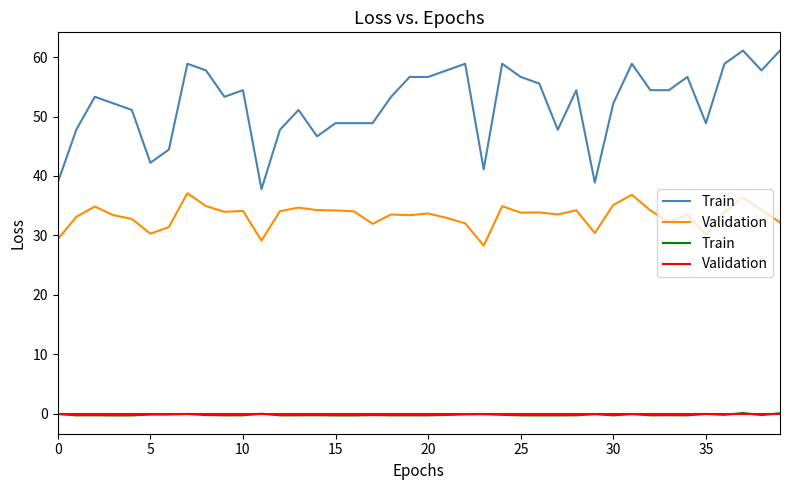

True or false: Train and Validation intersect in this chart.

True